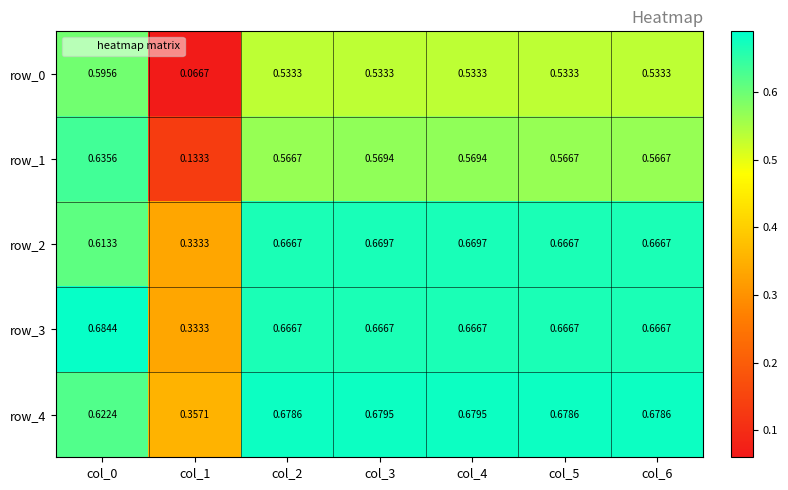

True or false: row_0 has a value of 0.3 at col_4.

False